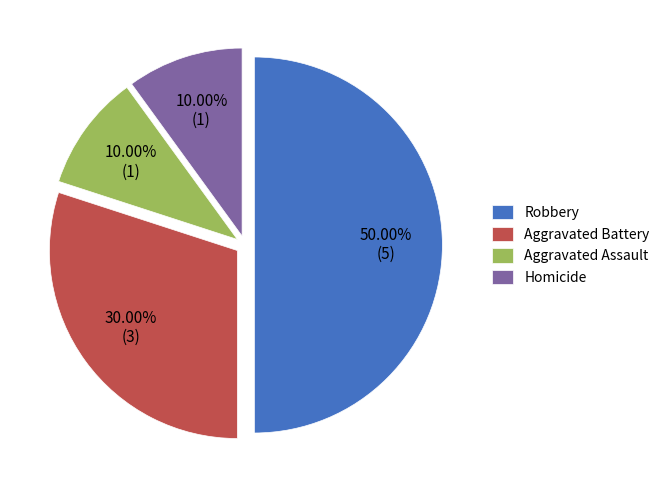

To the nearest percent, what is the difference between the largest and smallest slice percentages?

40%